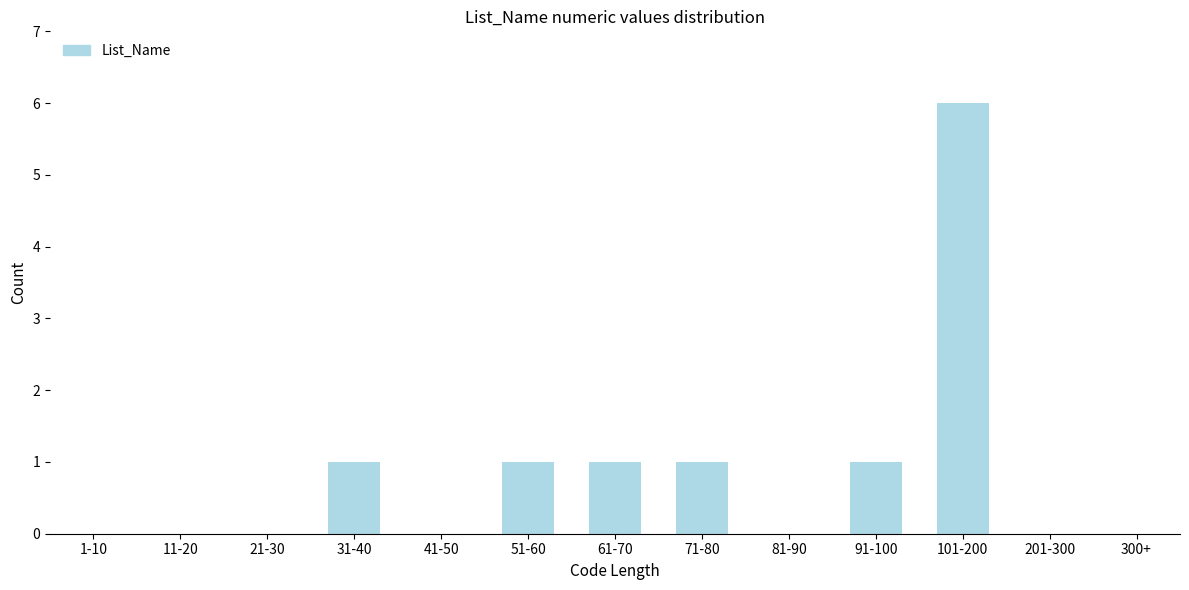

Reading left to right, what are all the values shown in this chart?

1-10=0	11-20=0	21-30=0	31-40=1	41-50=0	51-60=1	61-70=1	71-80=1	81-90=0	91-100=1	101-200=6	201-300=0	300+=0